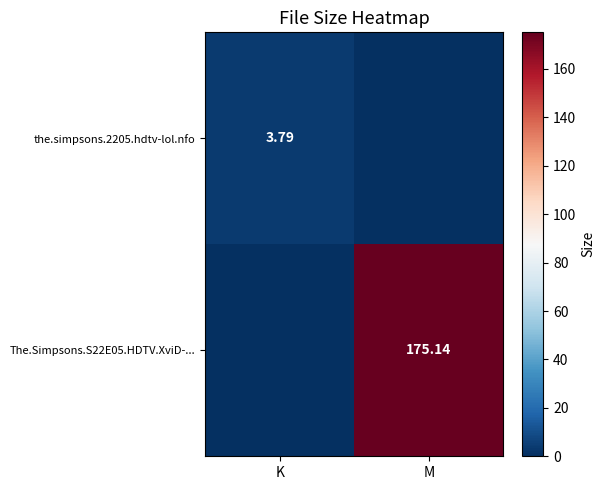

Is the value of the.simpsons.2205.hdtv-lol.nfo at K greater than the value of The.Simpsons.S22E05.HDTV.XviD-... at M?

No